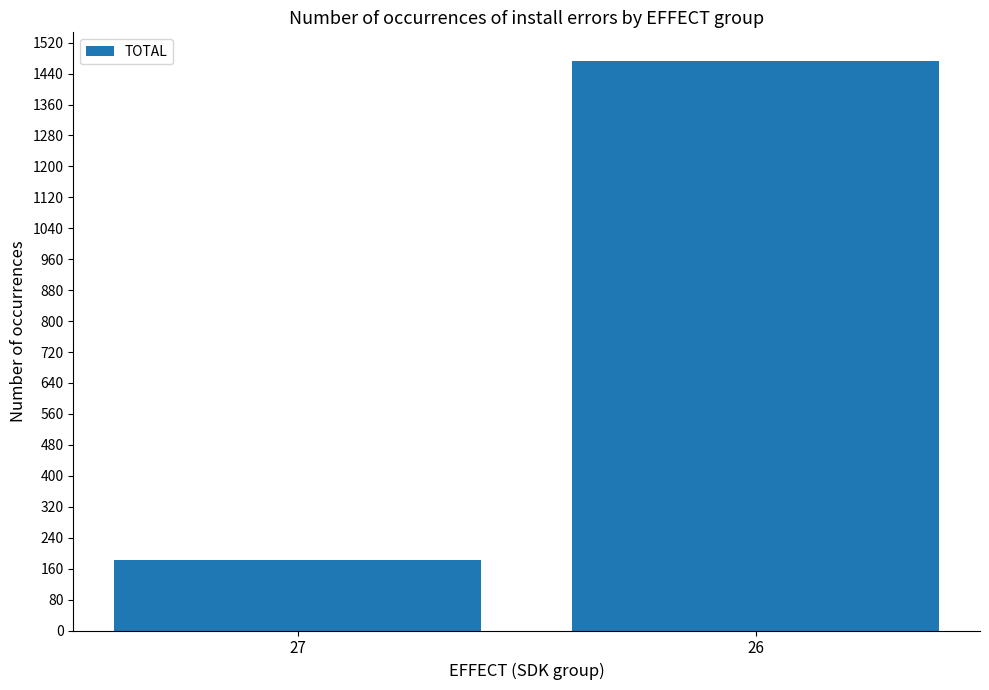

What is the change in value from 27 to 26?

+1291